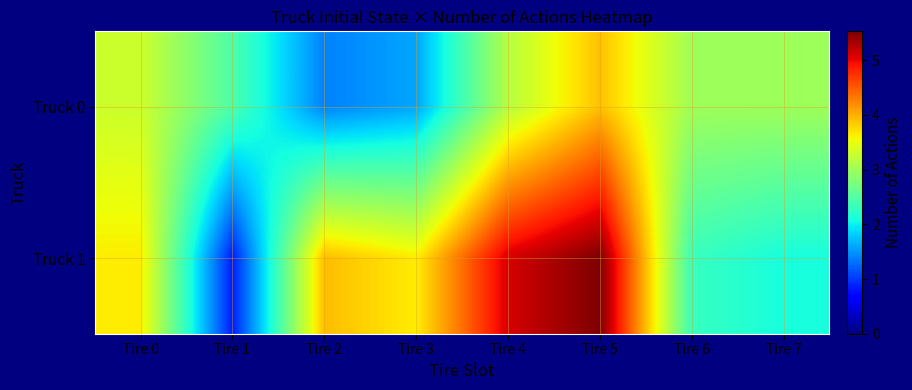

How many data points does each series have?

8